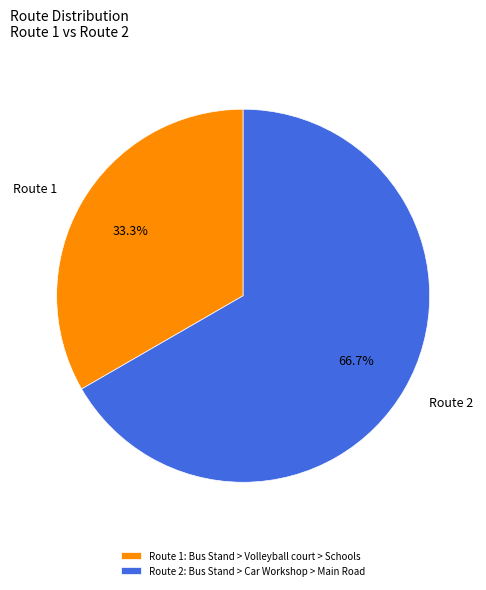

What is the total percentage of Route 1 and Route 2?

100.0%